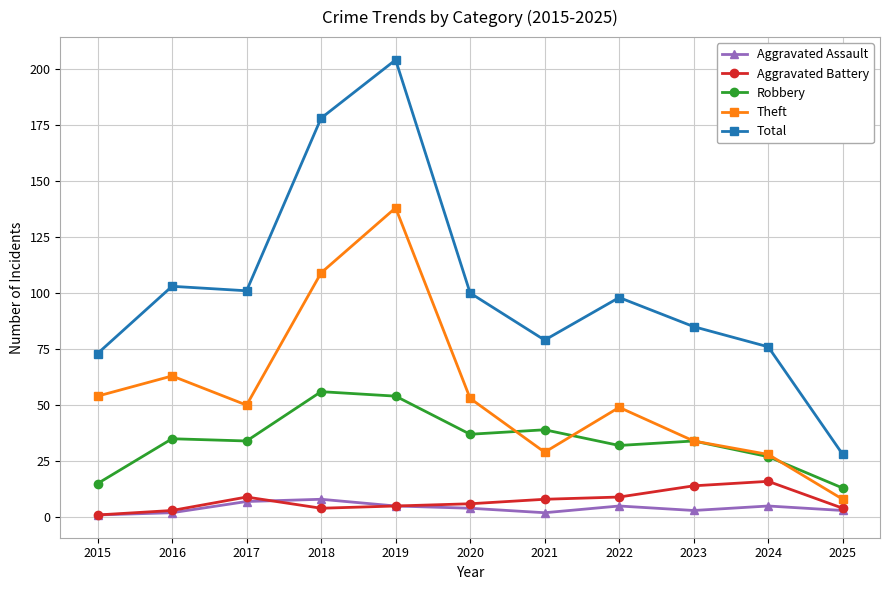

What are all the series names shown in the legend?

Aggravated Assault, Aggravated Battery, Robbery, Theft, Total